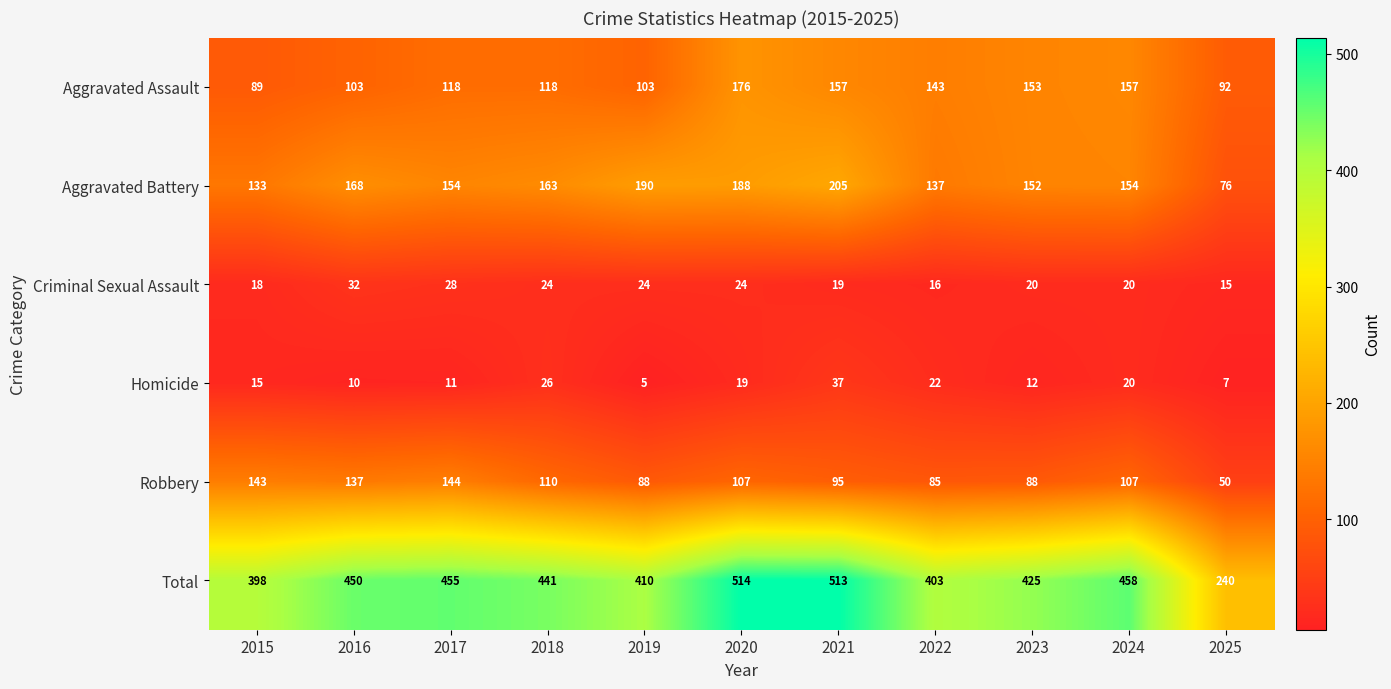

What is the total value across all series at 2020?

1028